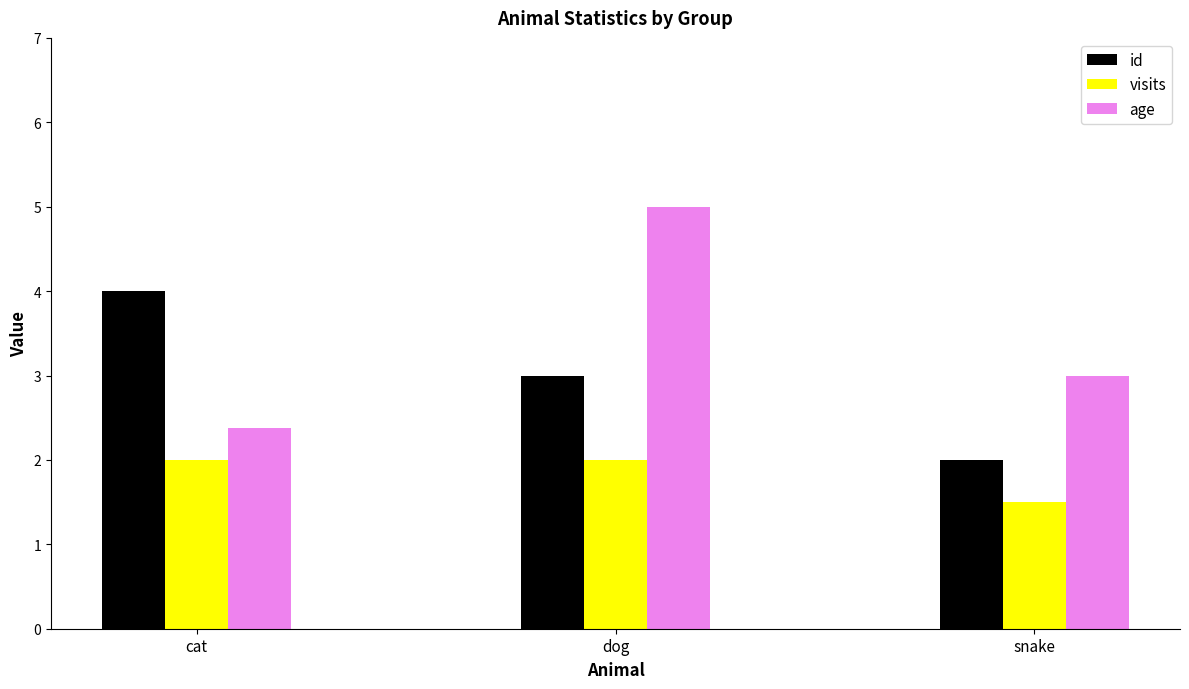

At which category is the sum across all series the highest?

dog